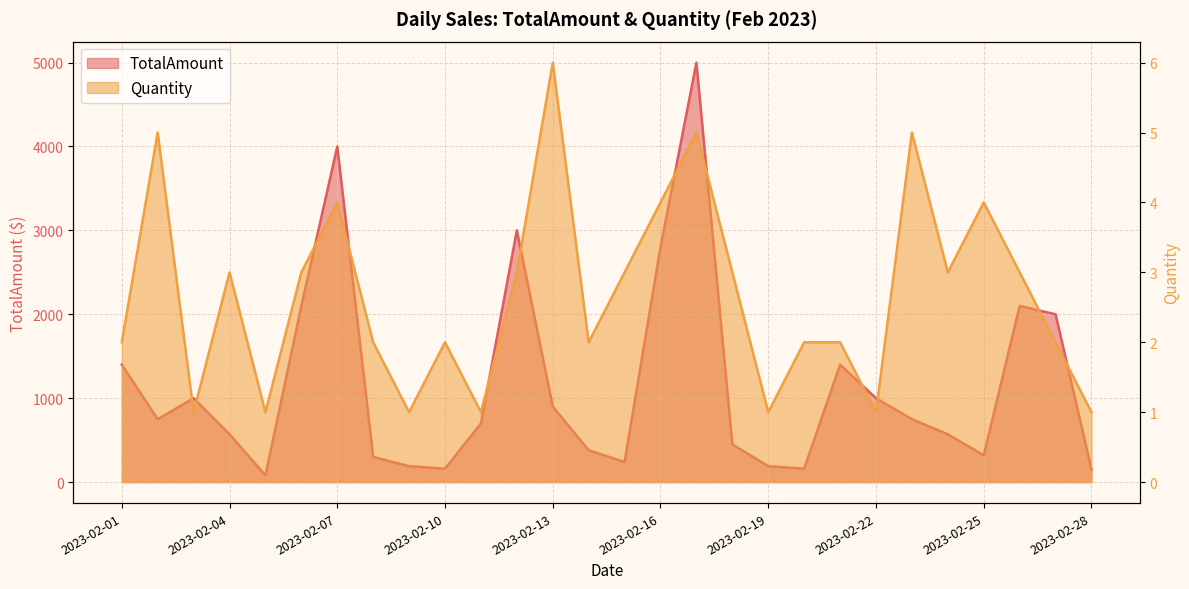

At how many categories does at least one series exceed 1240?

9